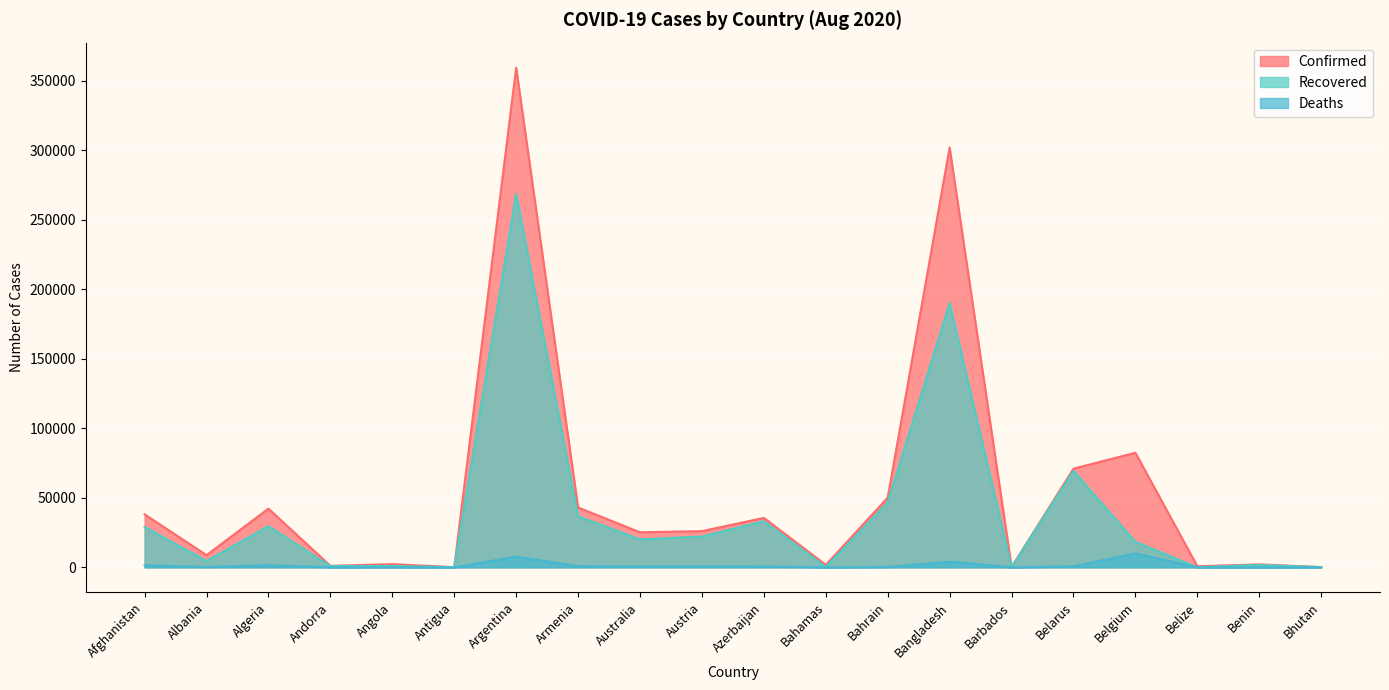

What is the difference between the Confirmed values at Belgium and Angola?

80164